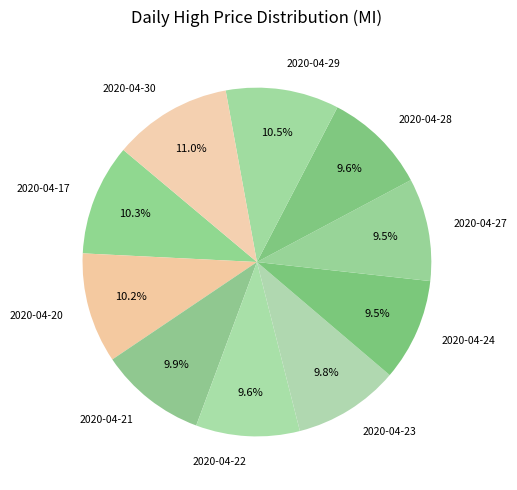

Combined, what portion of the pie is 2020-04-30 and 2020-04-23?

20.8%